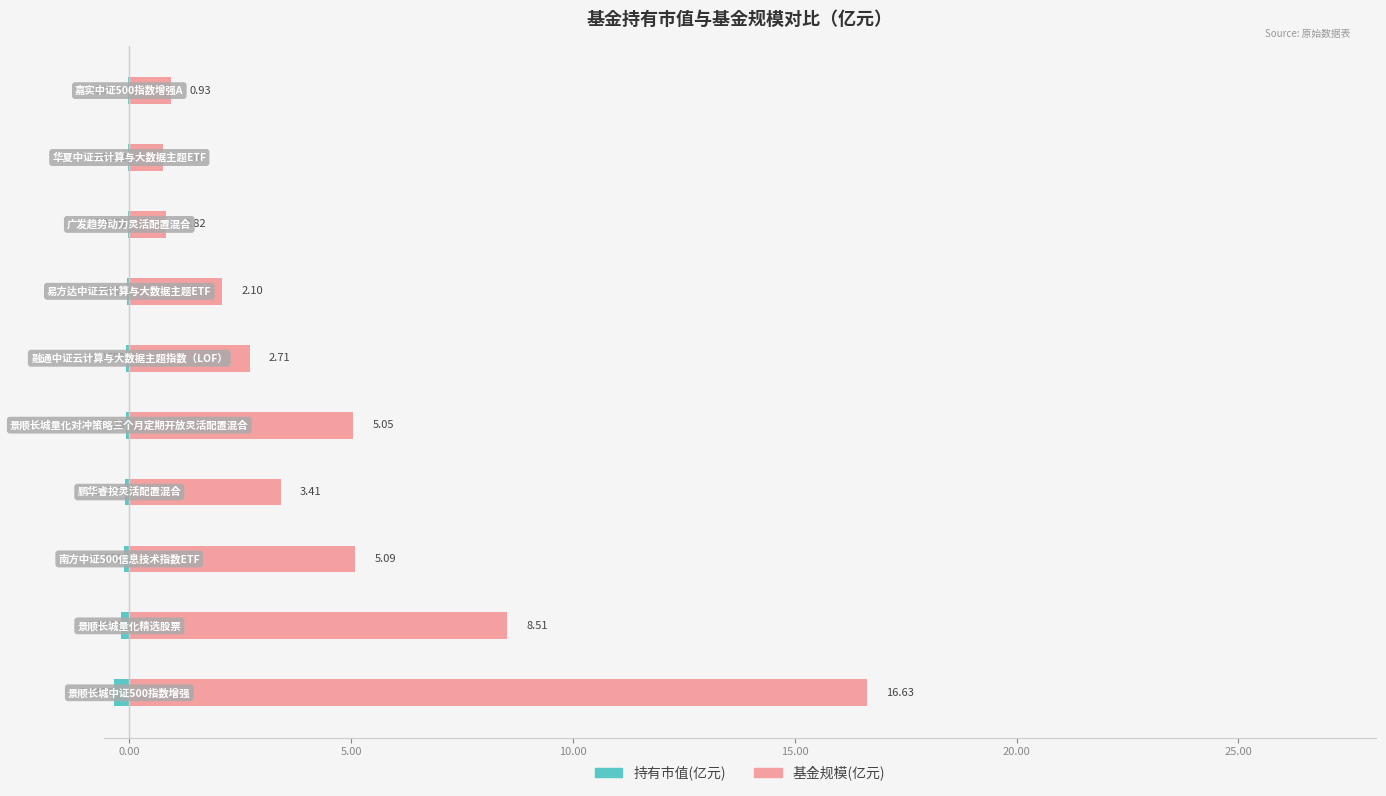

The 基金规模(亿元) series shows 1.4 at 30.00. True or false?

False